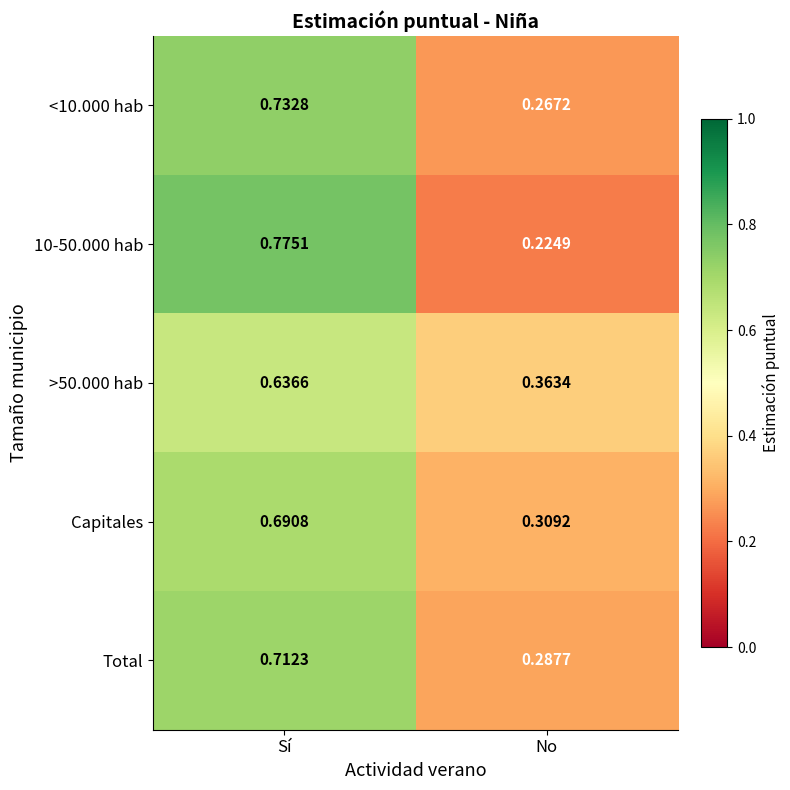

At which label is >50.000 hab closest to 0?

No